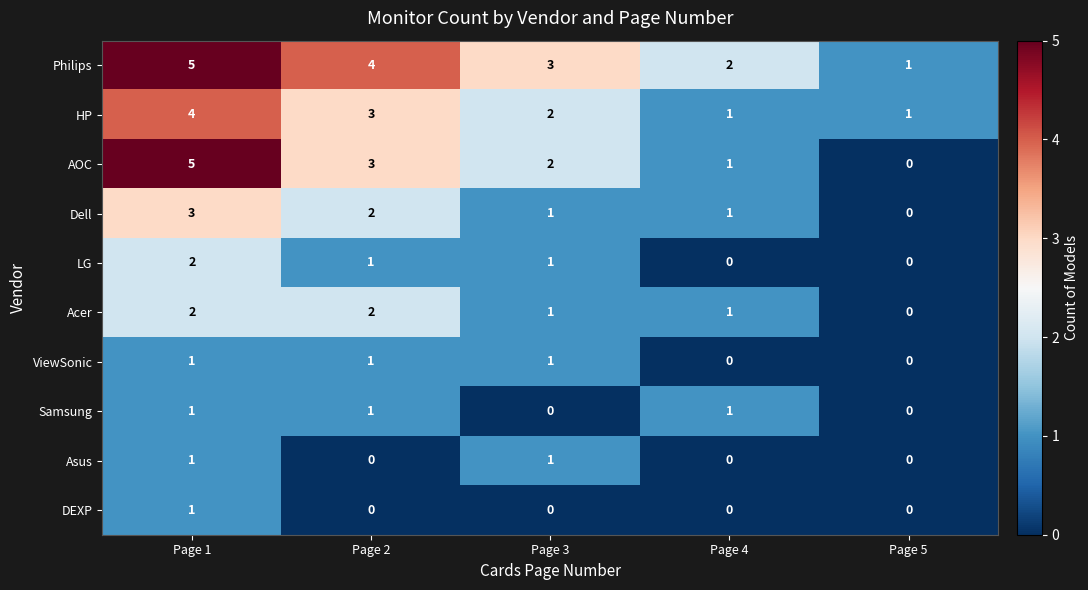

At which category is the sum across all series the highest?

Page 1